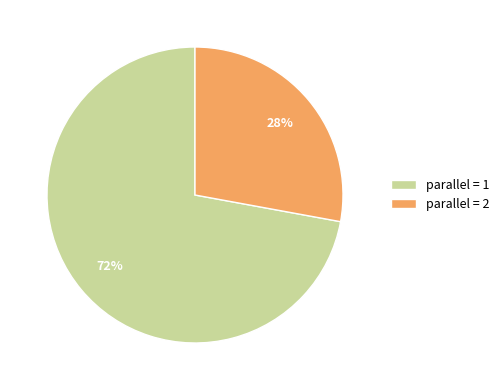

Which has a higher value, parallel = 1 or parallel = 2?

parallel = 1